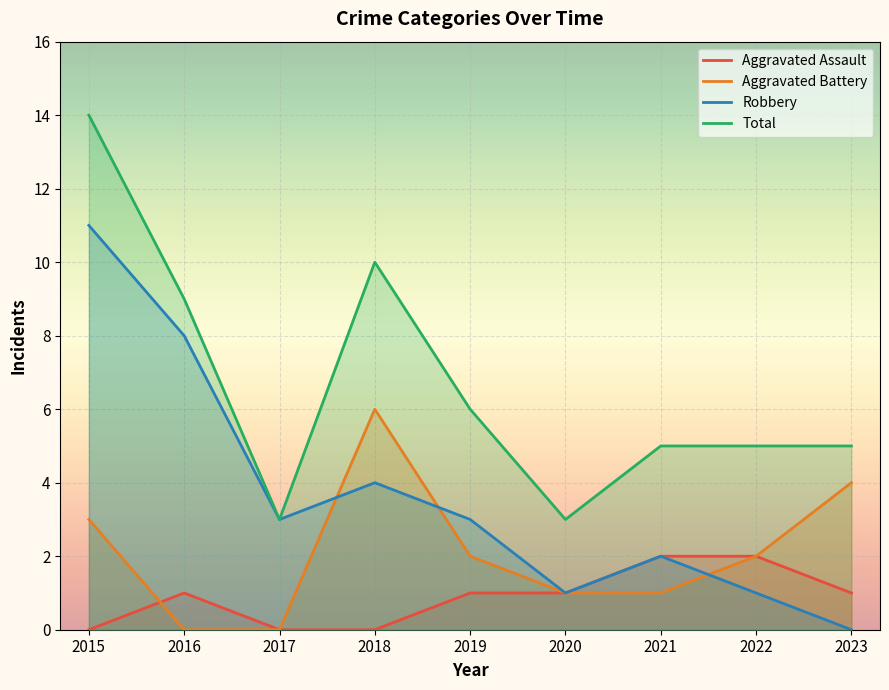

Which series has the widest spread of values?

Robbery